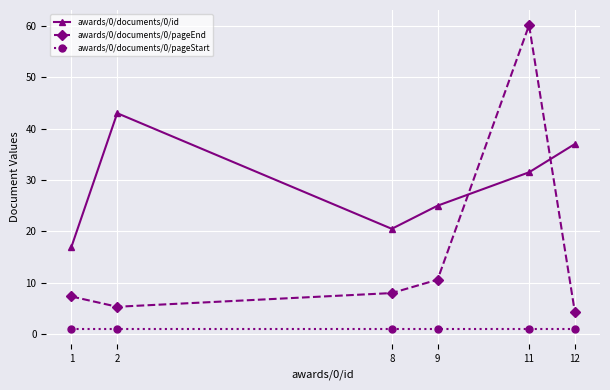

What are all the series names shown in the legend?

awards/0/documents/0/id, awards/0/documents/0/pageEnd, awards/0/documents/0/pageStart